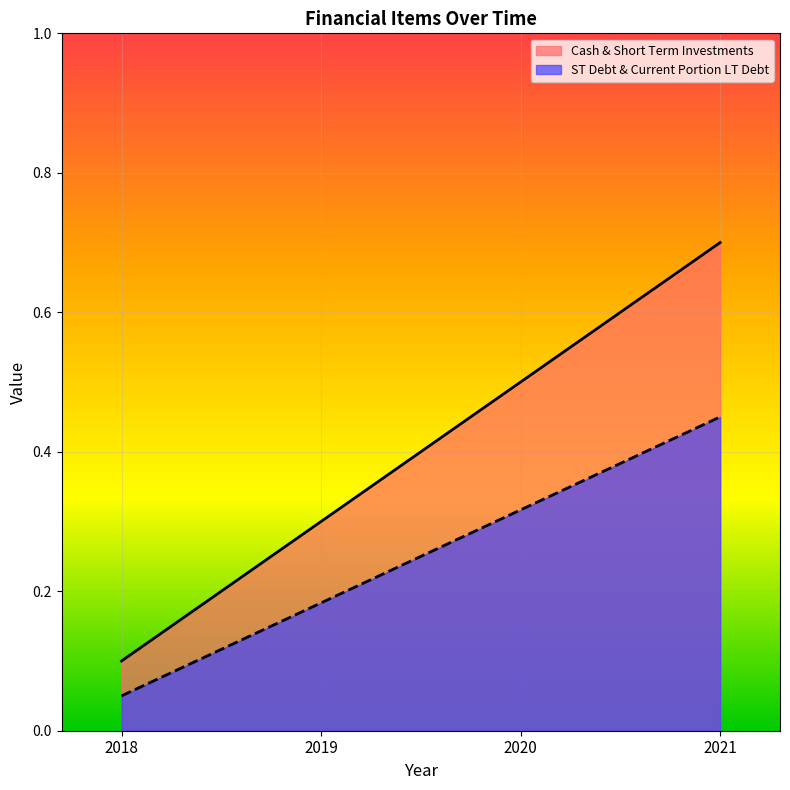

Count the number of categories in the chart.

4